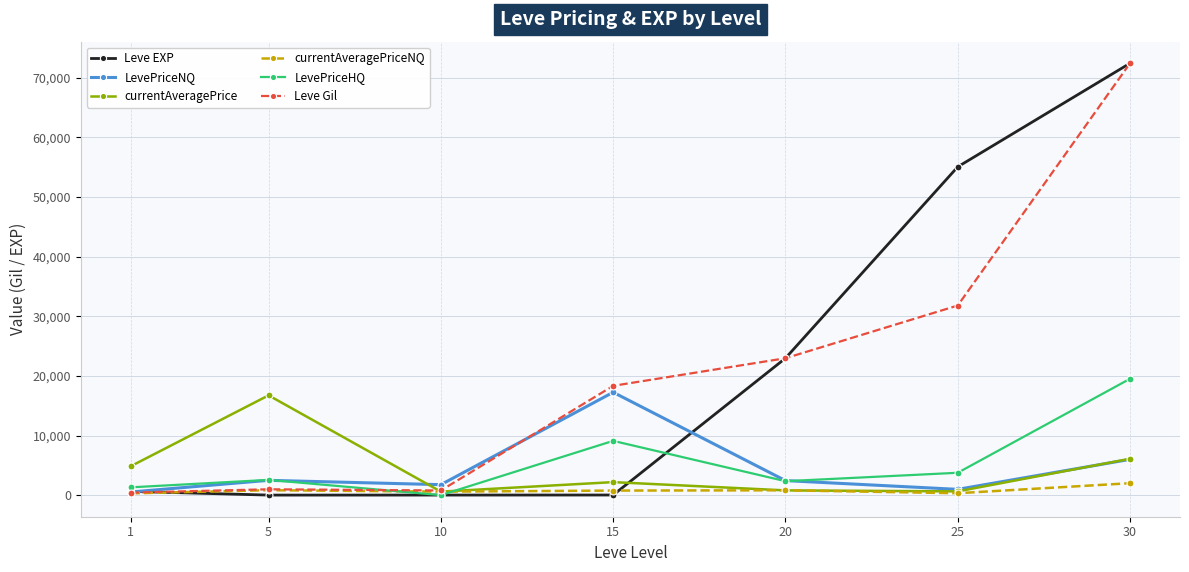

At which category is the sum across all series the highest?

30